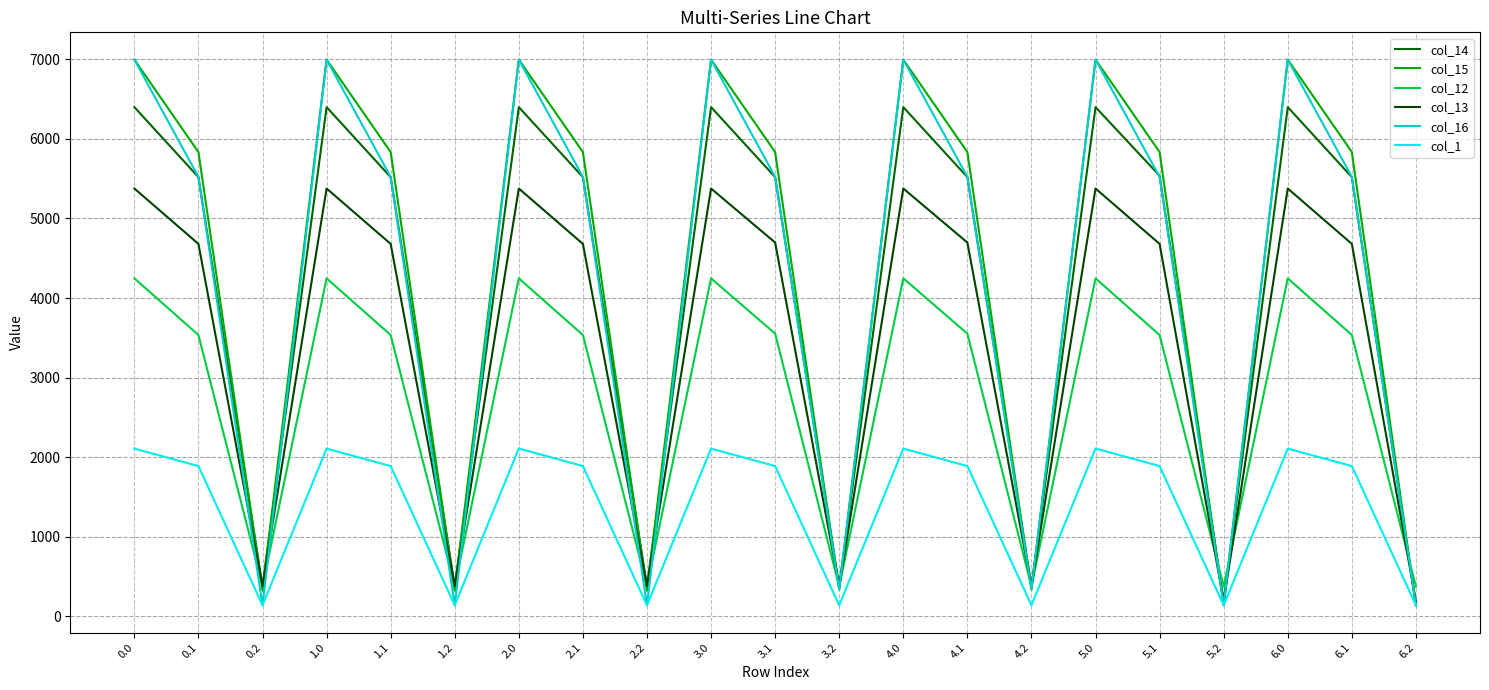

What position from the right is 5.1?

5